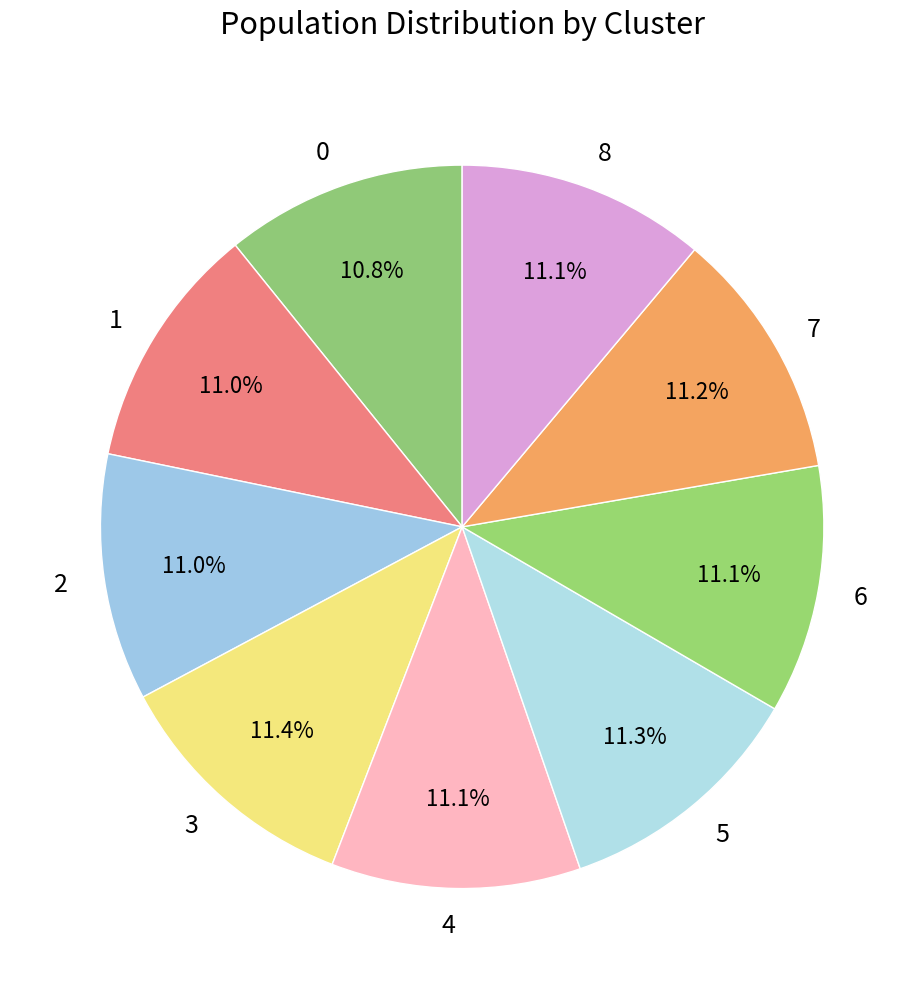

To the nearest percent, what is the average slice percentage?

11%